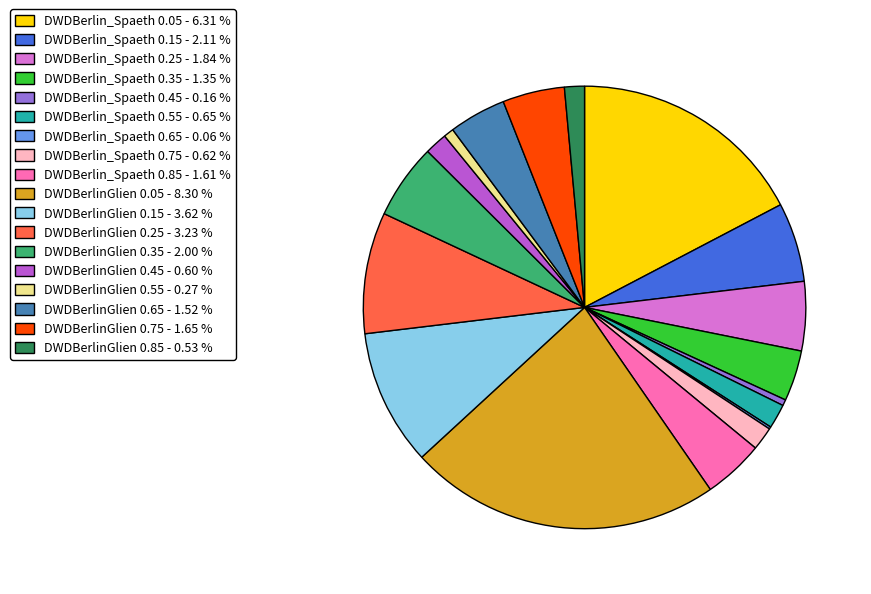

Approximately how many times larger is the value at DWDBerlin_Spaeth 0.85 compared to DWDBerlin_Spaeth 0.15?

0.8